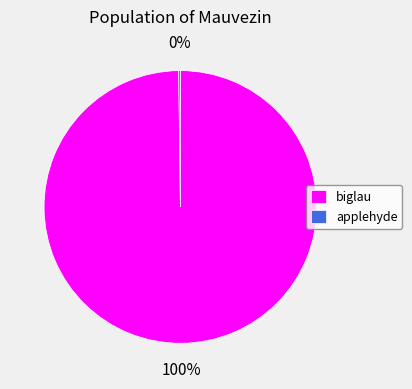

Is it true that biglau is 100% of the pie?

True